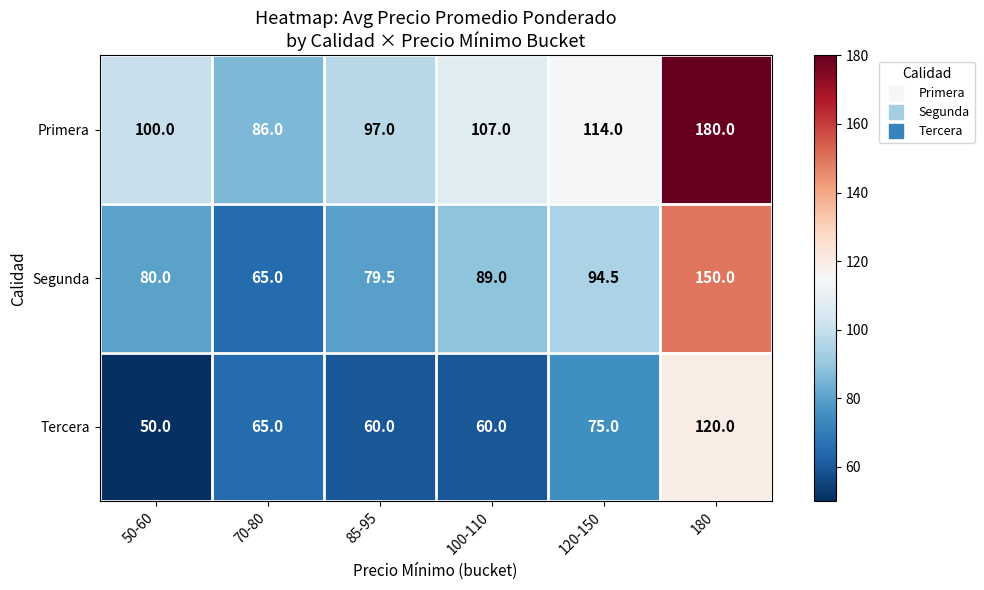

Reading left to right, list all the values displayed in this chart.

Primera: 50-60=100.0	70-80=86.0	85-95=97.0	100-110=107.0	120-150=114.0	180=180.0
Segunda: 50-60=80.0	70-80=65.0	85-95=79.5	100-110=89.0	120-150=94.5	180=150.0
Tercera: 50-60=50.0	70-80=65.0	85-95=60.0	100-110=60.0	120-150=75.0	180=120.0